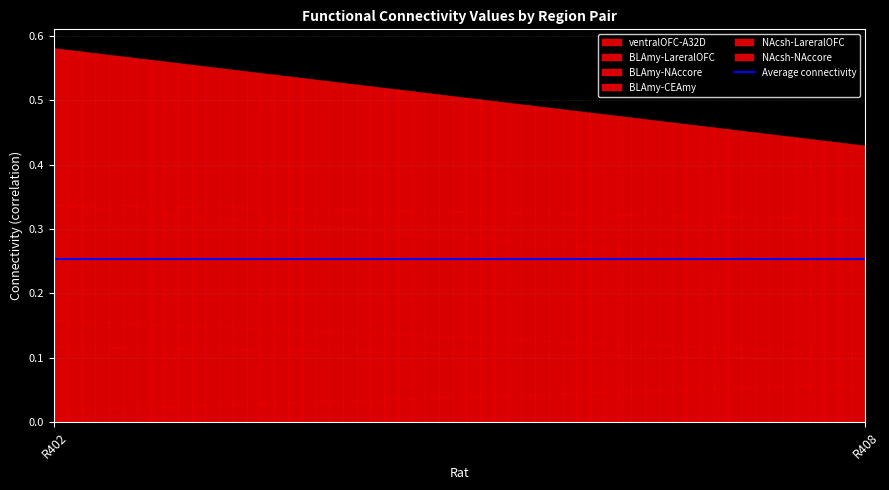

Count the number of categories in the chart.

2